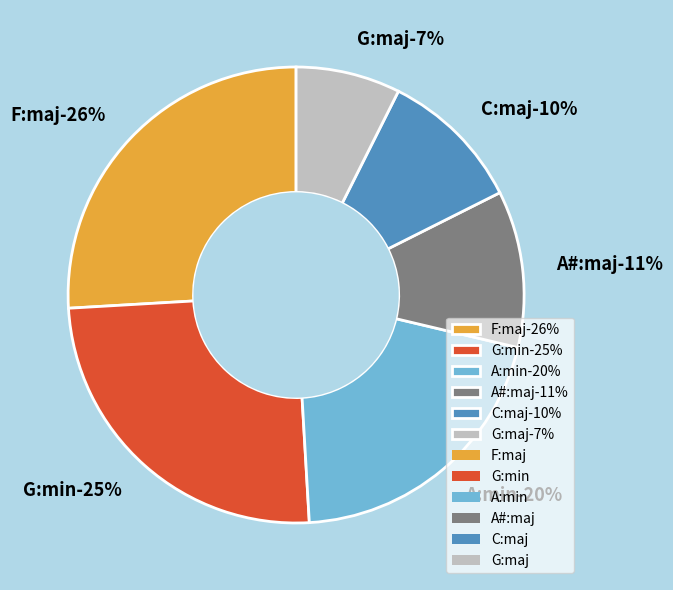

Does G:min represent more than half of the total?

No